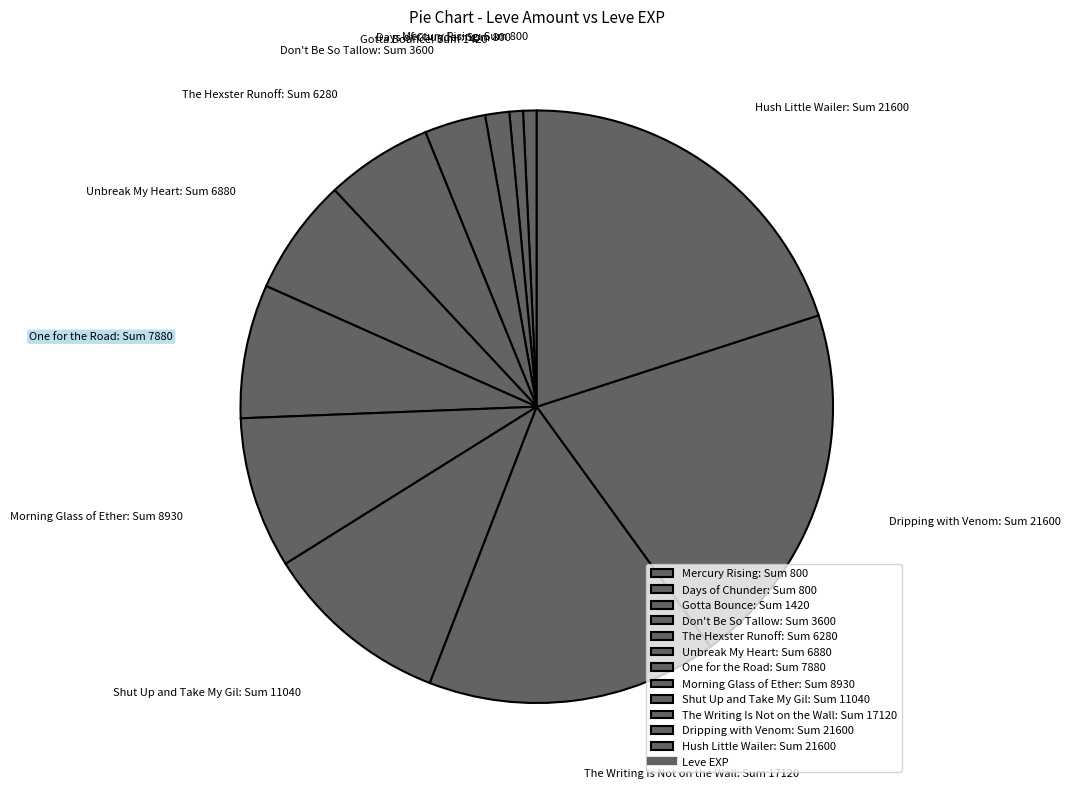

How many slices are in this pie chart?

12